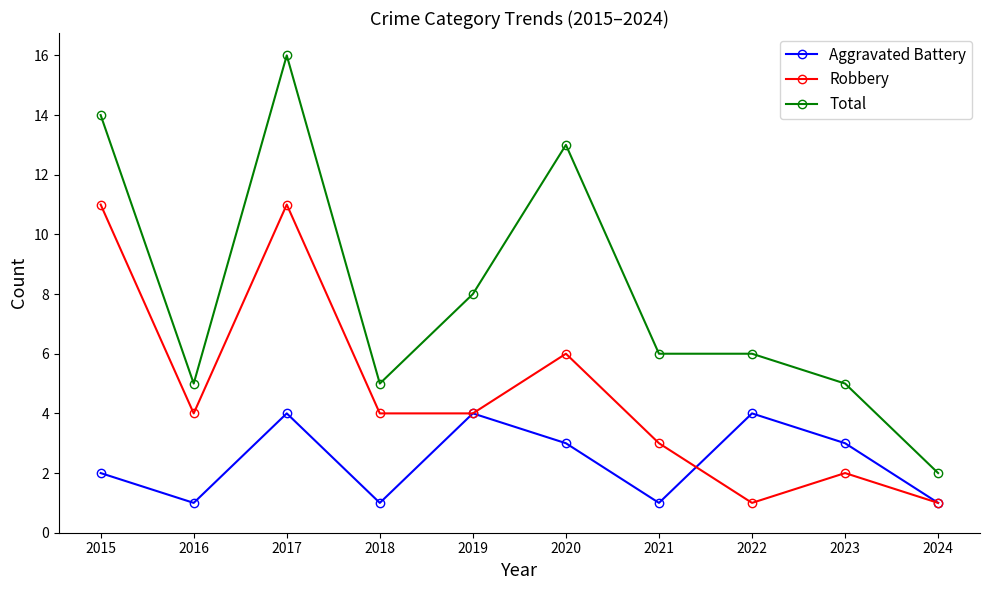

What is the minimum value for Total?

2